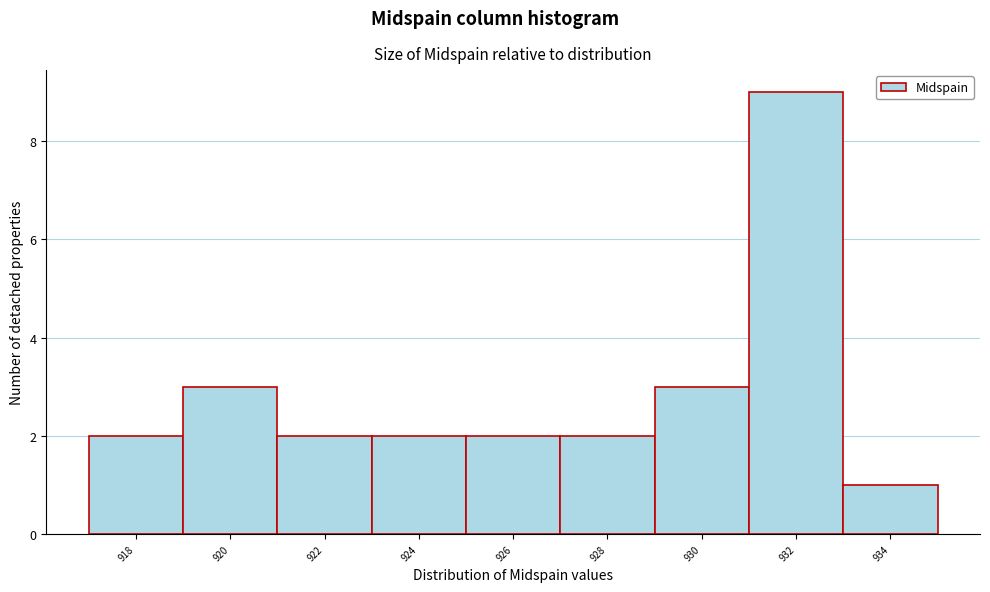

Reading left to right, what are all the values shown in this chart?

918=2	920=3	922=2	924=2	926=2	928=2	930=3	932=9	934=1